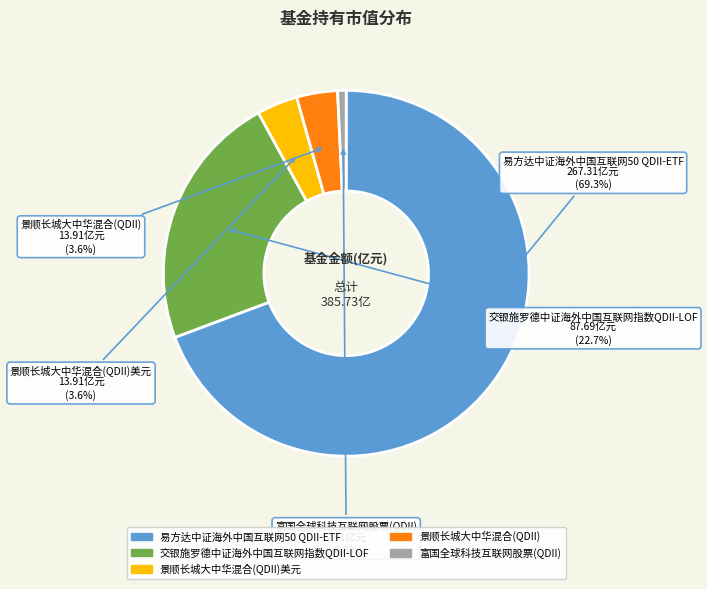

True or false: 富国全球科技互联网股票(QDII) accounts for 11% of the total.

False